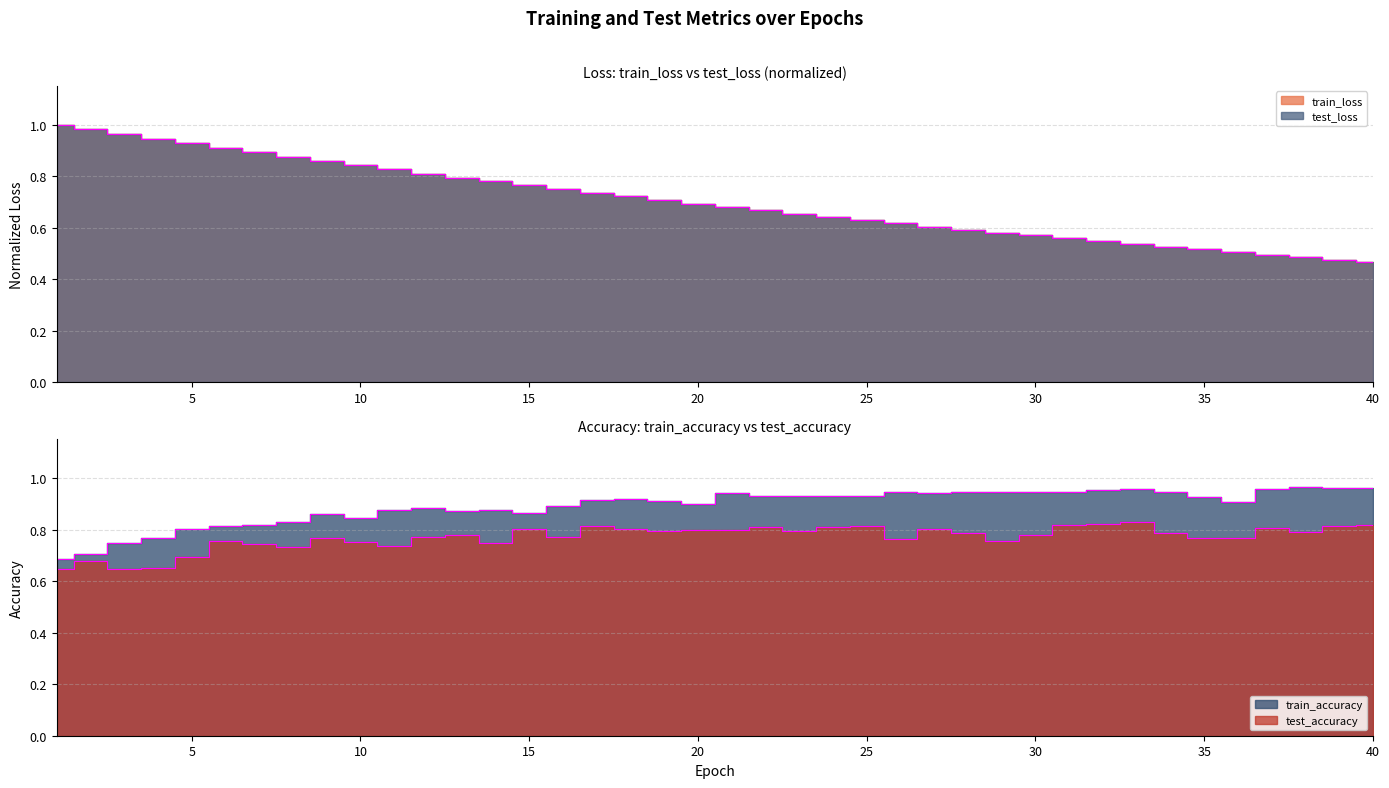

What is the difference between the train_loss values at 25 and 5?

0.3